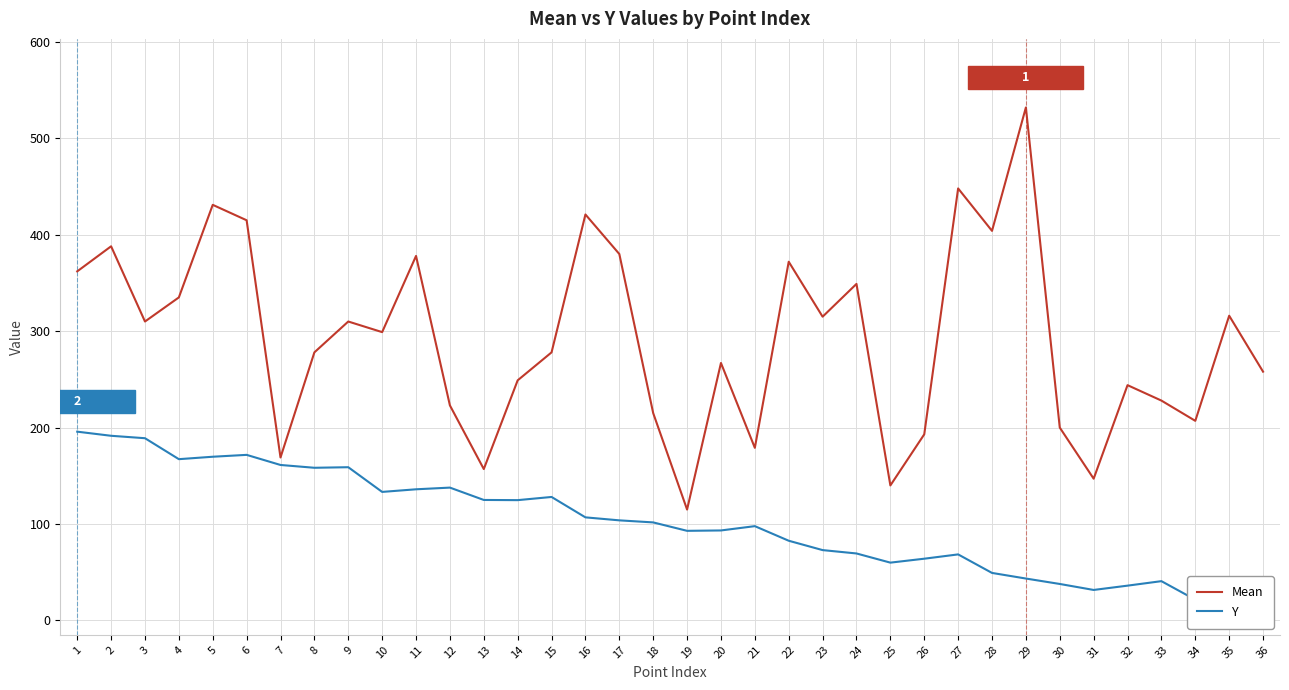

What is the minimum value shown in the chart?

13.2